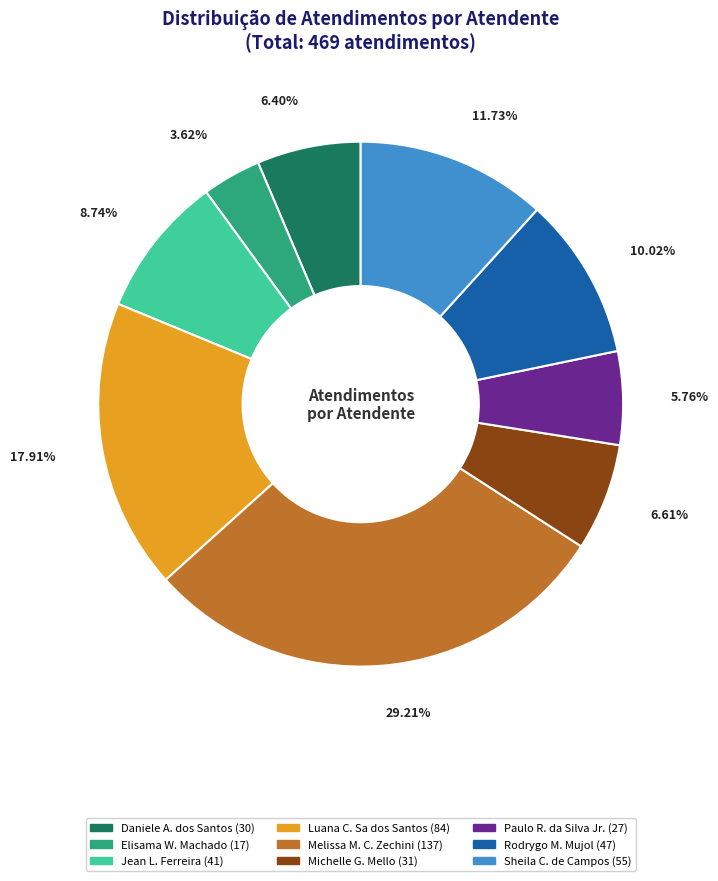

To the nearest percent, what is the difference between the largest and smallest slice percentages?

26%